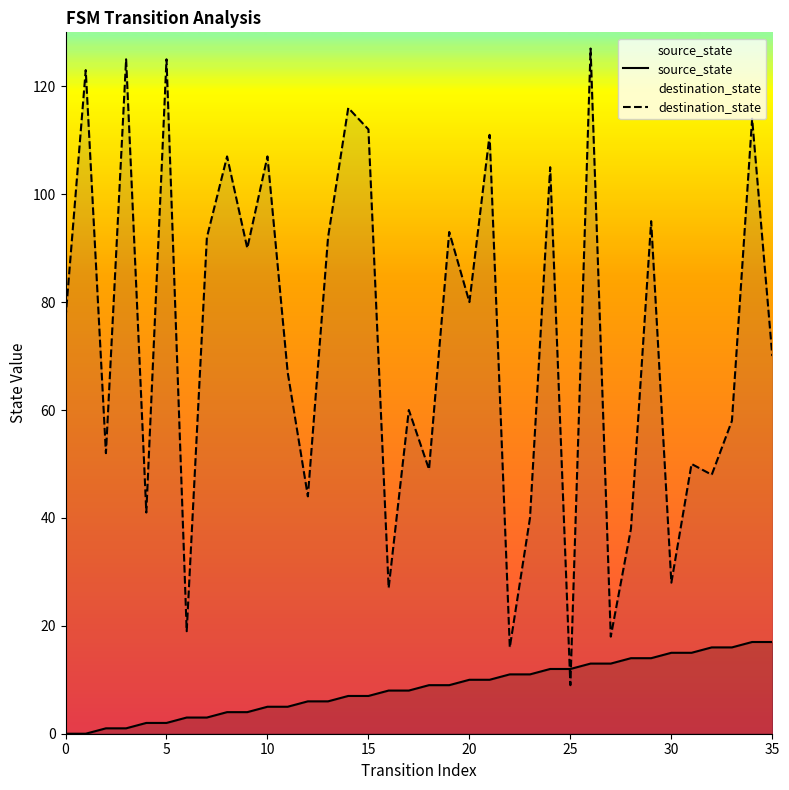

Which series ends up on top after the final intersection of source_state and destination_state?

destination_state